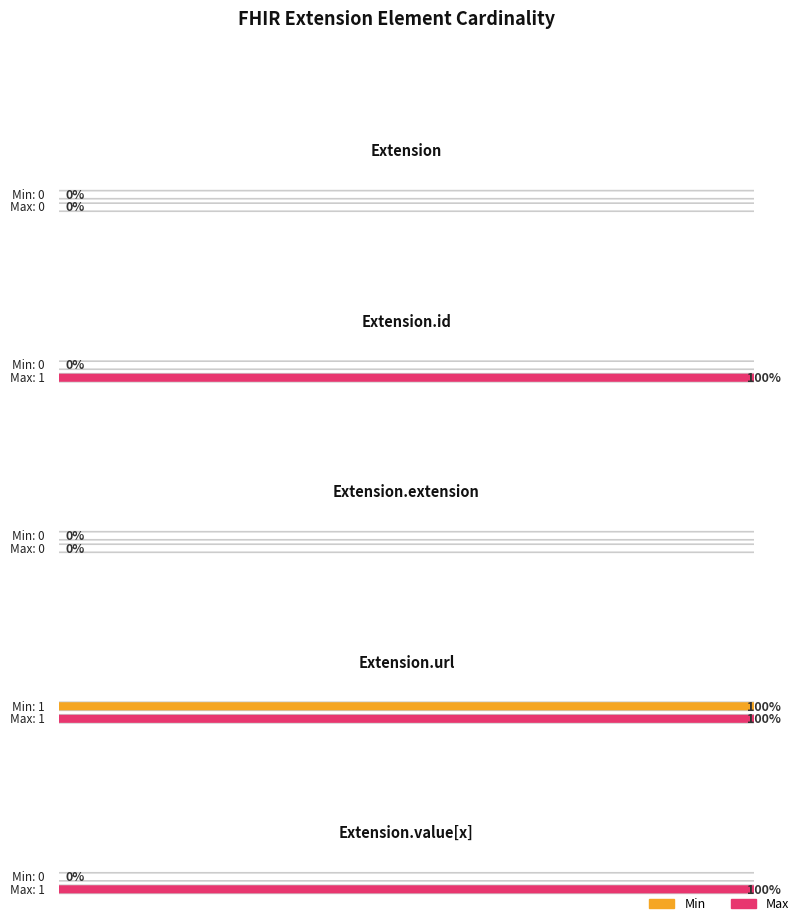

What is the sum of all Min values?

1